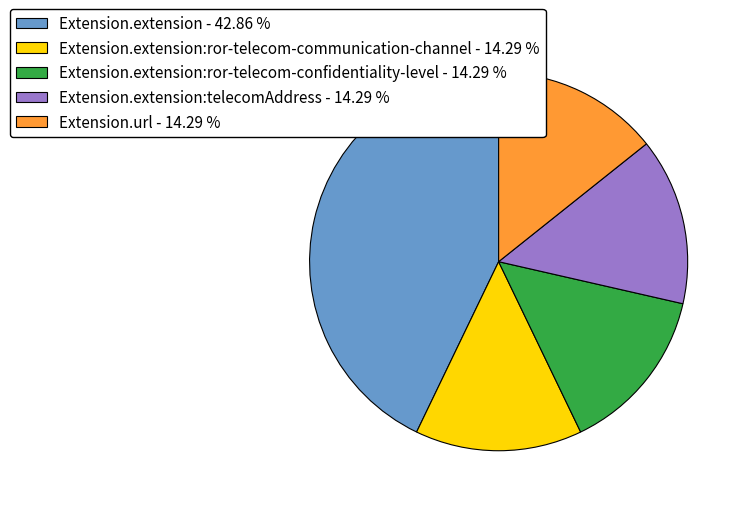

Does Extension.extension:ror-telecom-communication-channel - 14.29 % account for over 50% of the chart?

No